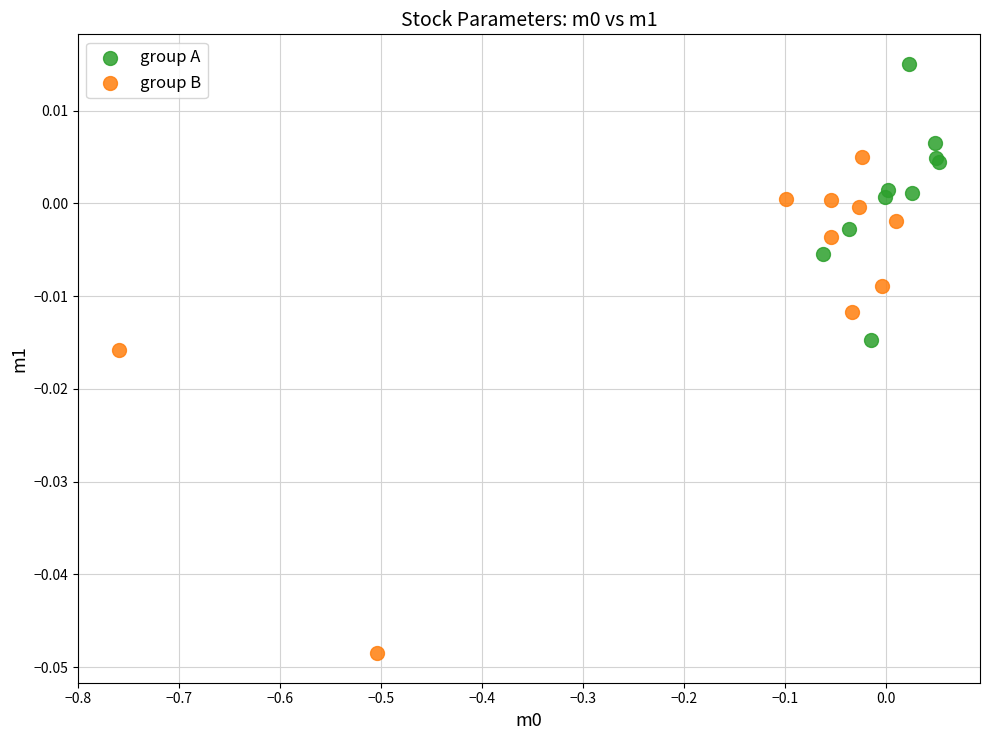

What are all the series names shown in the legend?

group A, group B